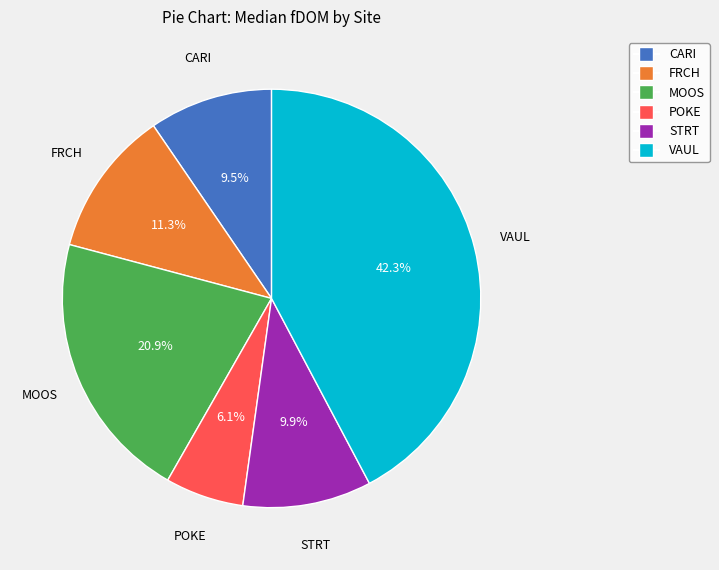

Is there any slice that represents more than half of the pie?

No